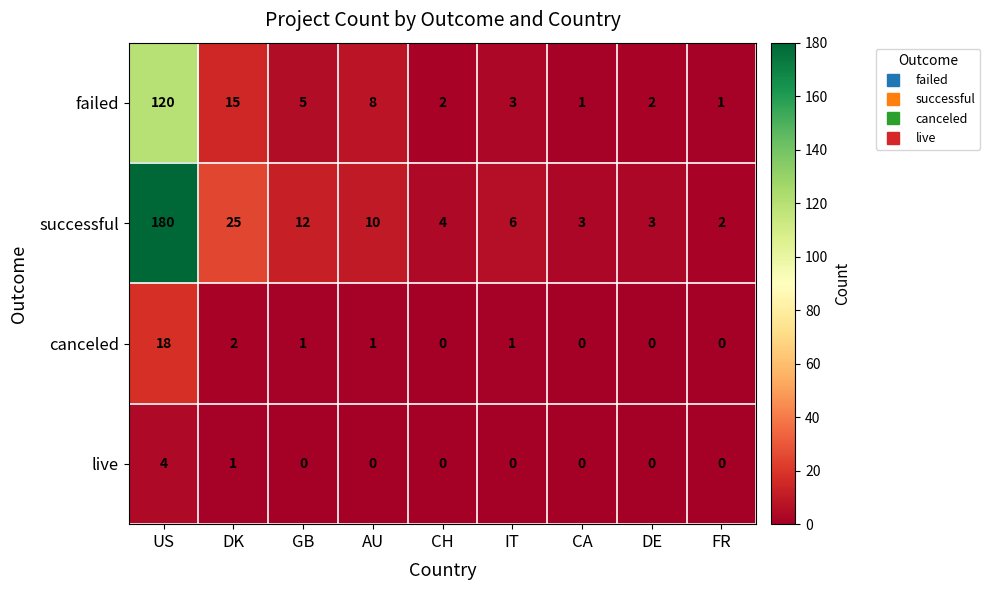

The value of failed at GB is 5. True or false?

True